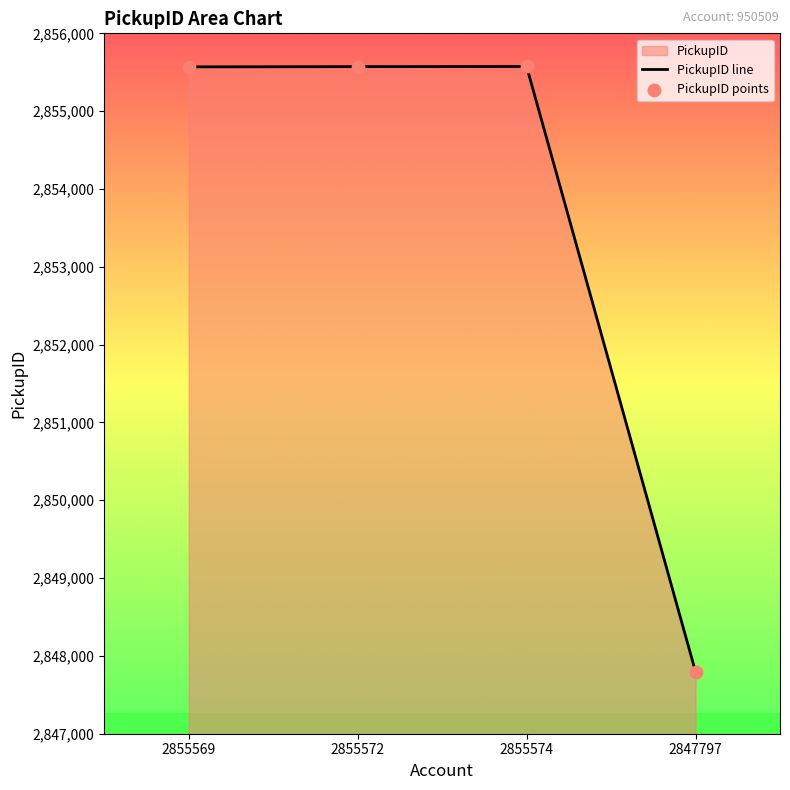

Which series reaches the maximum Y coordinate?

PickupID line